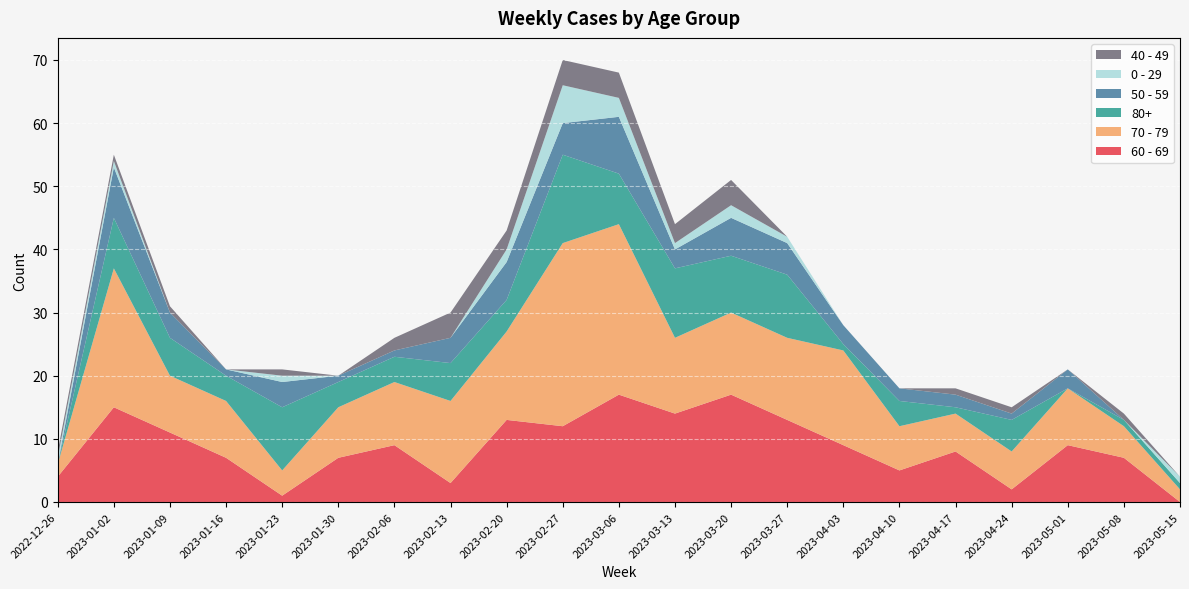

Reading left to right, extract all data points from this chart.

60 - 69: 2022-12-26=4	2023-01-02=15	2023-01-09=11	2023-01-16=7	2023-01-23=1	2023-01-30=7	2023-02-06=9	2023-02-13=3	2023-02-20=13	2023-02-27=12	2023-03-06=17	2023-03-13=14	2023-03-20=17	2023-03-27=13	2023-04-03=9	2023-04-10=5	2023-04-17=8	2023-04-24=2	2023-05-01=9	2023-05-08=7	2023-05-15=0
70 - 79: 2022-12-26=2	2023-01-02=22	2023-01-09=9	2023-01-16=9	2023-01-23=4	2023-01-30=8	2023-02-06=10	2023-02-13=13	2023-02-20=14	2023-02-27=29	2023-03-06=27	2023-03-13=12	2023-03-20=13	2023-03-27=13	2023-04-03=15	2023-04-10=7	2023-04-17=6	2023-04-24=6	2023-05-01=9	2023-05-08=5	2023-05-15=2
80+: 2022-12-26=0	2023-01-02=8	2023-01-09=6	2023-01-16=4	2023-01-23=10	2023-01-30=4	2023-02-06=4	2023-02-13=6	2023-02-20=5	2023-02-27=14	2023-03-06=8	2023-03-13=11	2023-03-20=9	2023-03-27=10	2023-04-03=1	2023-04-10=4	2023-04-17=1	2023-04-24=5	2023-05-01=0	2023-05-08=1	2023-05-15=1
50 - 59: 2022-12-26=0	2023-01-02=8	2023-01-09=4	2023-01-16=1	2023-01-23=4	2023-01-30=1	2023-02-06=1	2023-02-13=4	2023-02-20=6	2023-02-27=5	2023-03-06=9	2023-03-13=3	2023-03-20=6	2023-03-27=5	2023-04-03=3	2023-04-10=2	2023-04-17=2	2023-04-24=1	2023-05-01=3	2023-05-08=0	2023-05-15=0
0 - 29: 2022-12-26=1	2023-01-02=1	2023-01-09=0	2023-01-16=0	2023-01-23=1	2023-01-30=0	2023-02-06=0	2023-02-13=0	2023-02-20=2	2023-02-27=6	2023-03-06=3	2023-03-13=1	2023-03-20=2	2023-03-27=1	2023-04-03=0	2023-04-10=0	2023-04-17=0	2023-04-24=0	2023-05-01=0	2023-05-08=0	2023-05-15=1
40 - 49: 2022-12-26=1	2023-01-02=1	2023-01-09=1	2023-01-16=0	2023-01-23=1	2023-01-30=0	2023-02-06=2	2023-02-13=4	2023-02-20=3	2023-02-27=4	2023-03-06=4	2023-03-13=3	2023-03-20=4	2023-03-27=0	2023-04-03=0	2023-04-10=0	2023-04-17=1	2023-04-24=1	2023-05-01=0	2023-05-08=1	2023-05-15=0